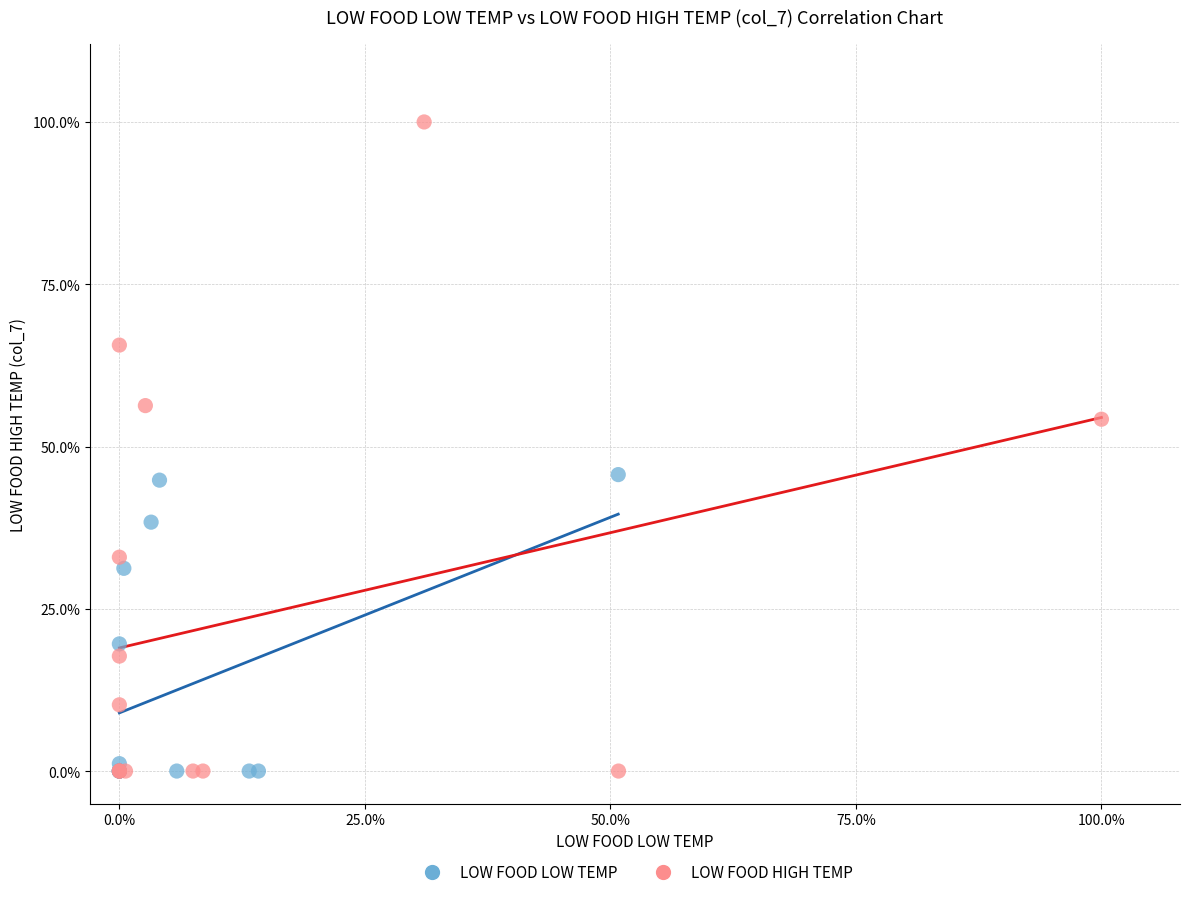

What are all the series names shown in the legend?

LOW FOOD LOW TEMP, LOW FOOD HIGH TEMP